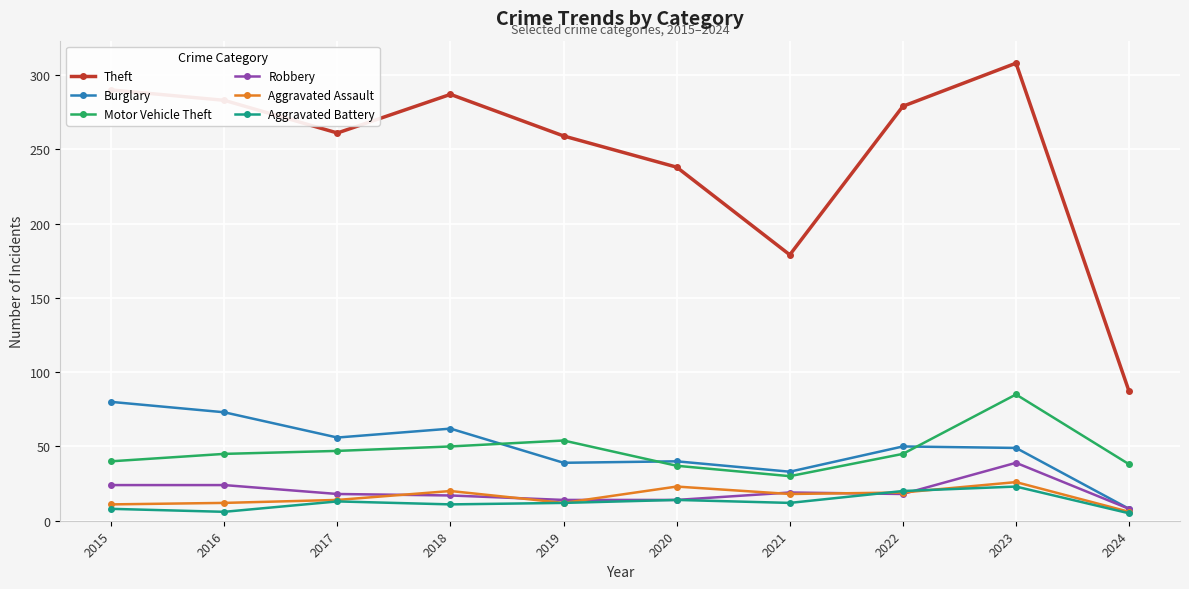

True or false: Theft and Burglary cross at least once.

False